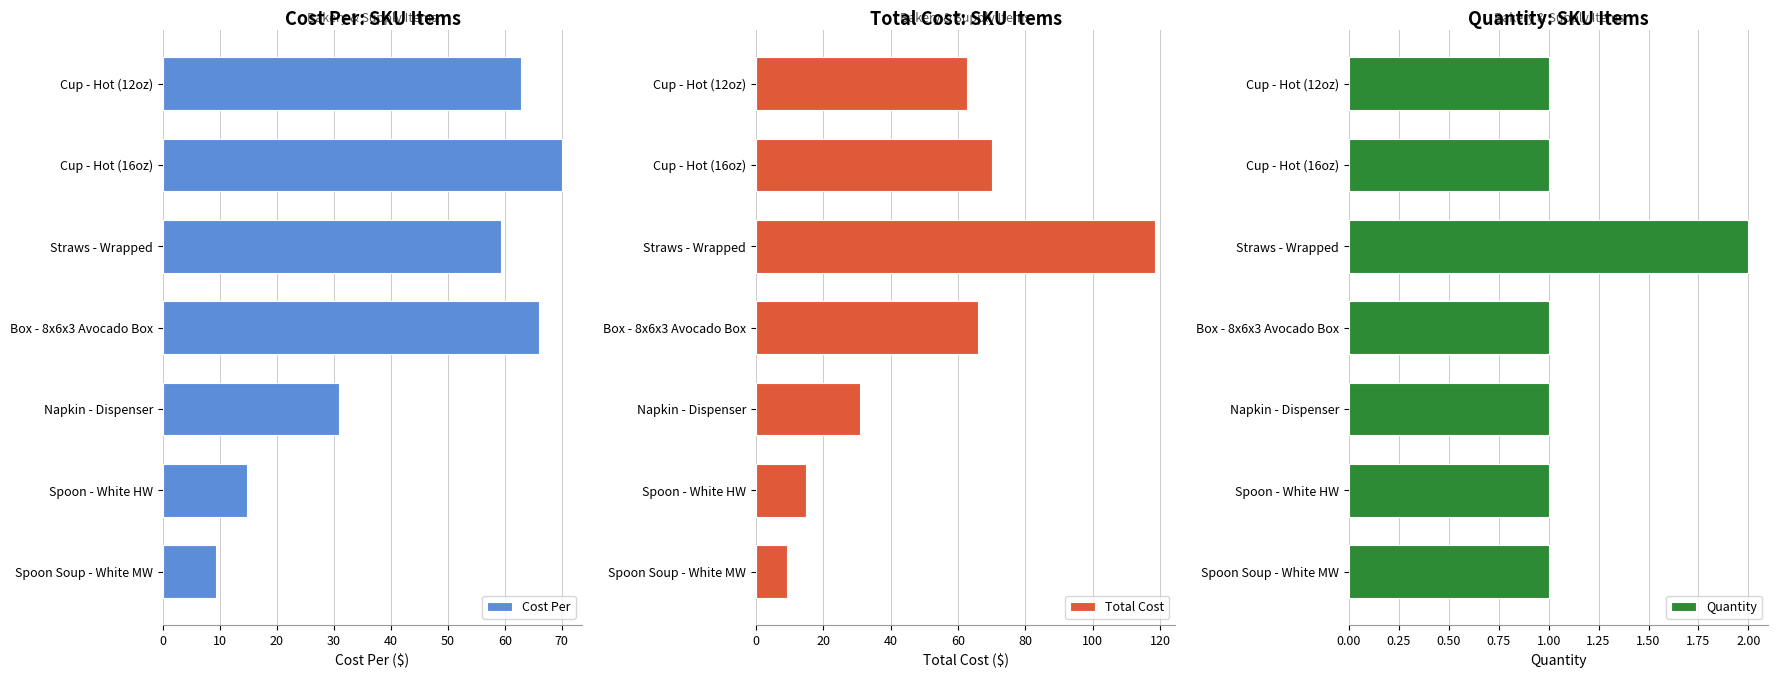

How many data points in Total Cost are above 62?

4